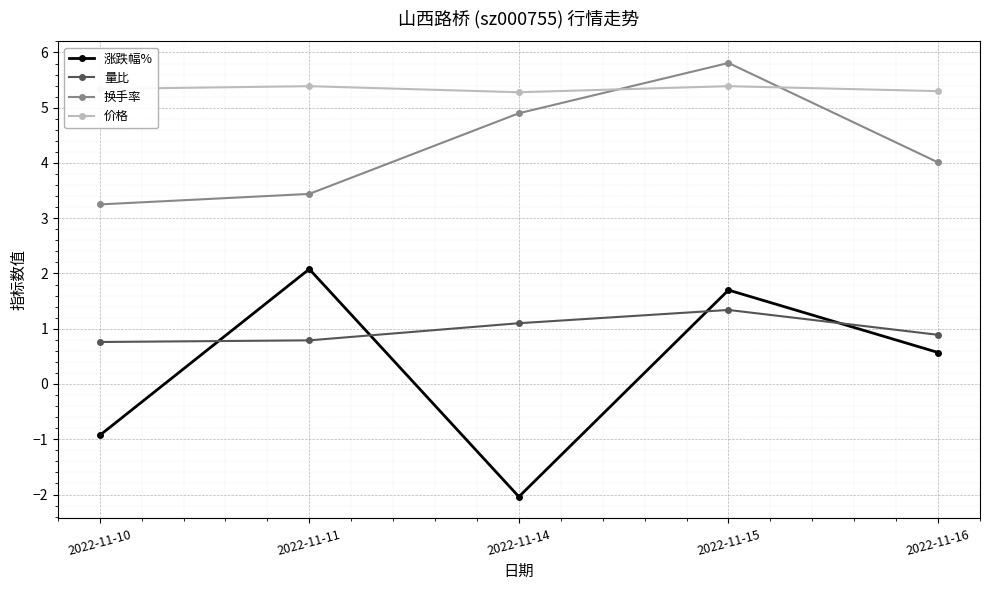

At 2022-11-10, list the series in order from largest to smallest.

价格, 换手率, 量比, 涨跌幅%